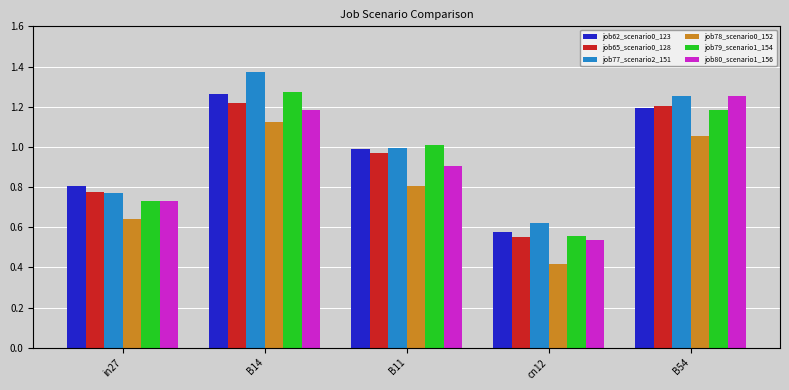

What position from the left is B14?

2